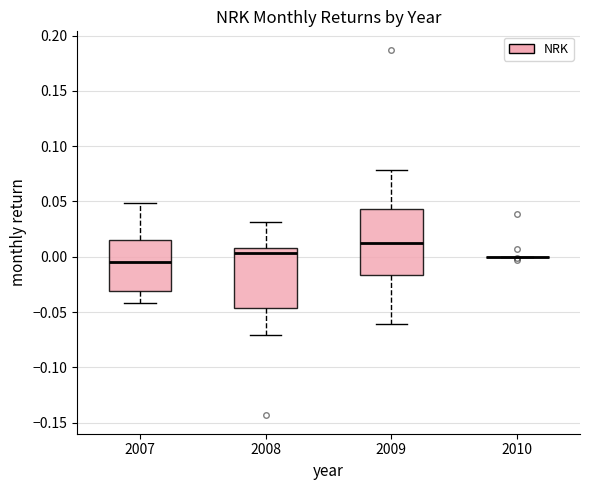

Where is the upper edge of the box at x = 2008 on the y-axis? The values are not printed on the chart, so give them approximately, as read against the axis.

0.010